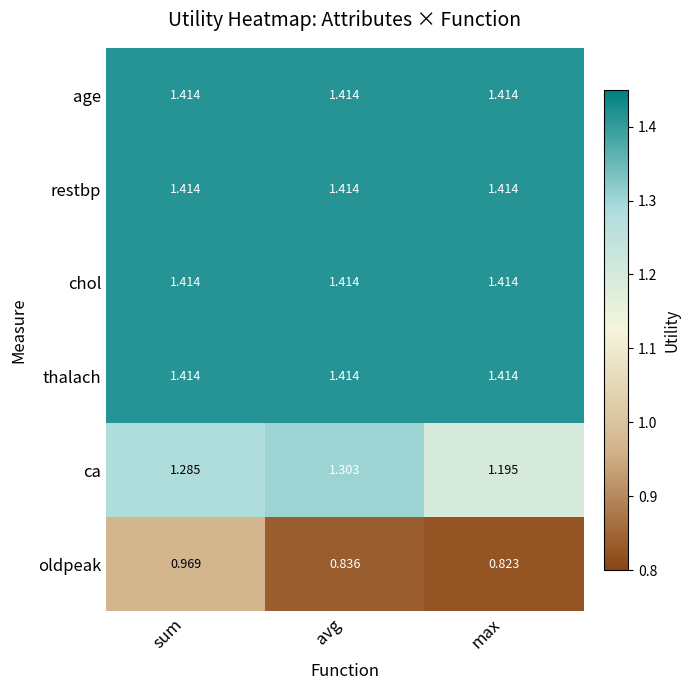

Is the value of ca at sum greater than the value of restbp at sum?

No